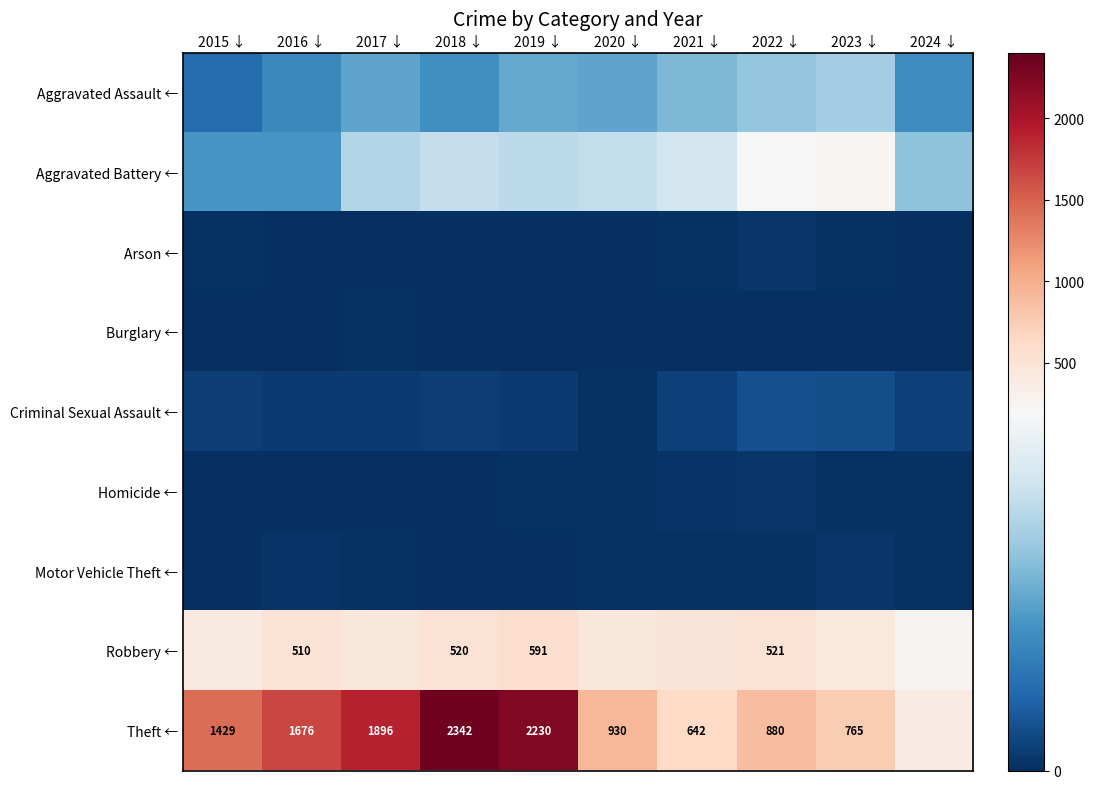

The value of Theft ← at 2016 ↓ is 2693. True or false?

False